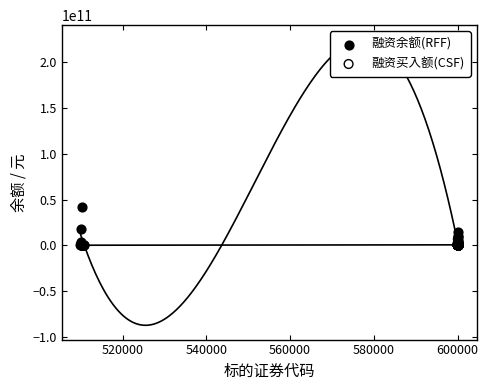

Which series has the widest spread of Y values?

融资余额(RFF)